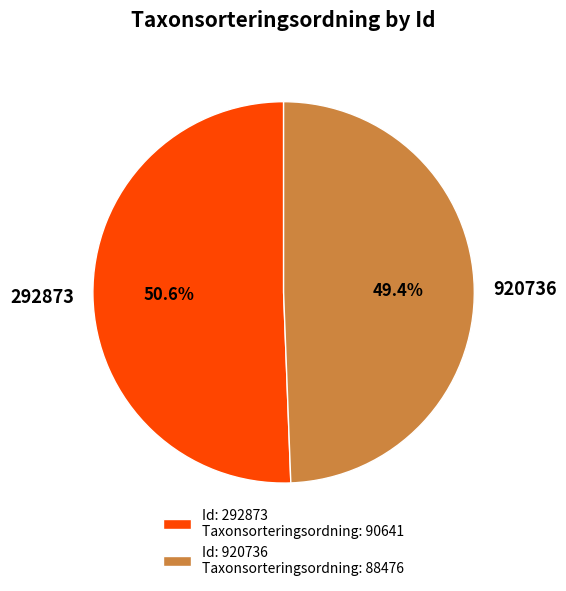

Which category has the smallest portion of the pie?

920736